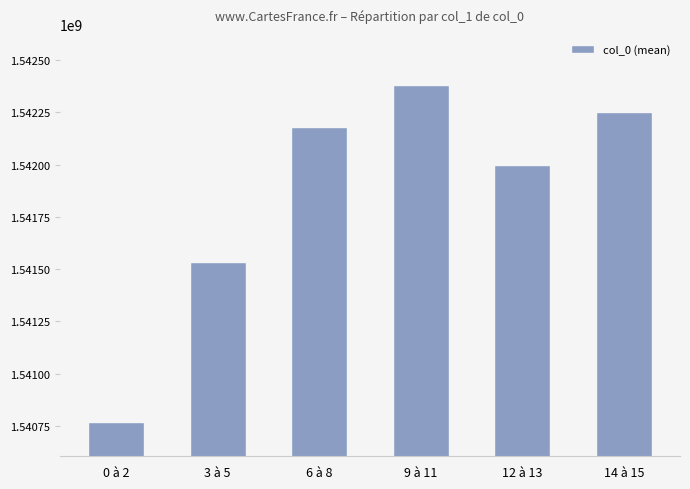

List the labels in order of value, largest first.

9 à 11, 14 à 15, 6 à 8, 12 à 13, 3 à 5, 0 à 2